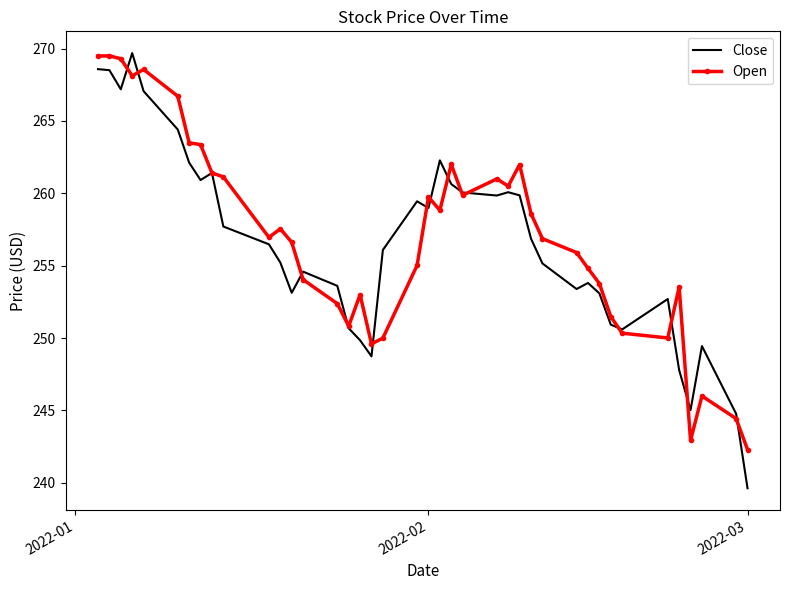

Which series has the largest range (max minus min)?

Close